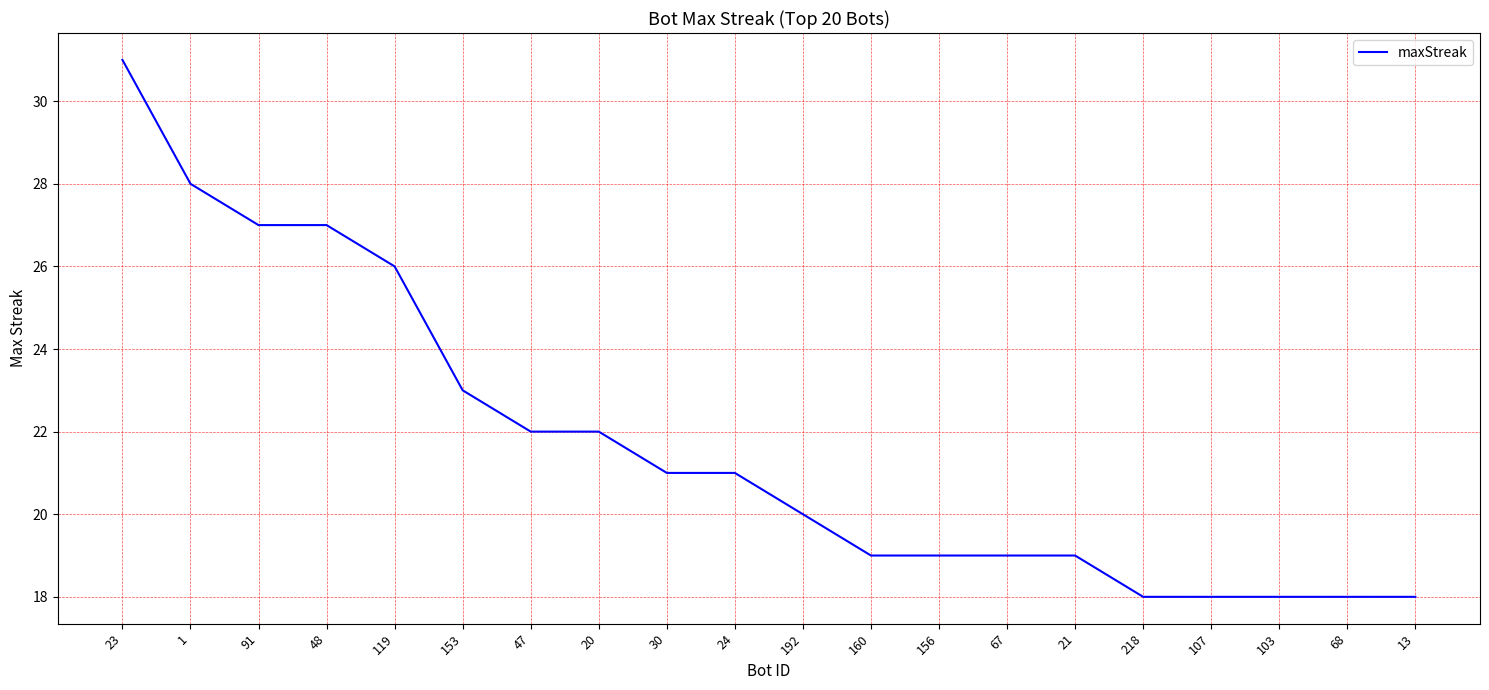

What is the smallest value displayed?

18